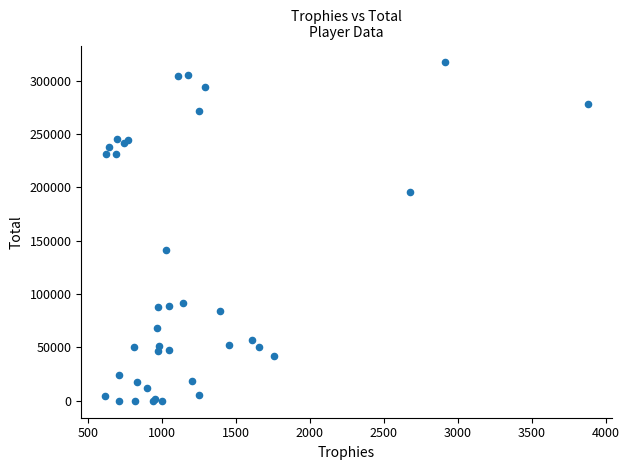

What Y value in the scatter plot is closest to 158461?

141107